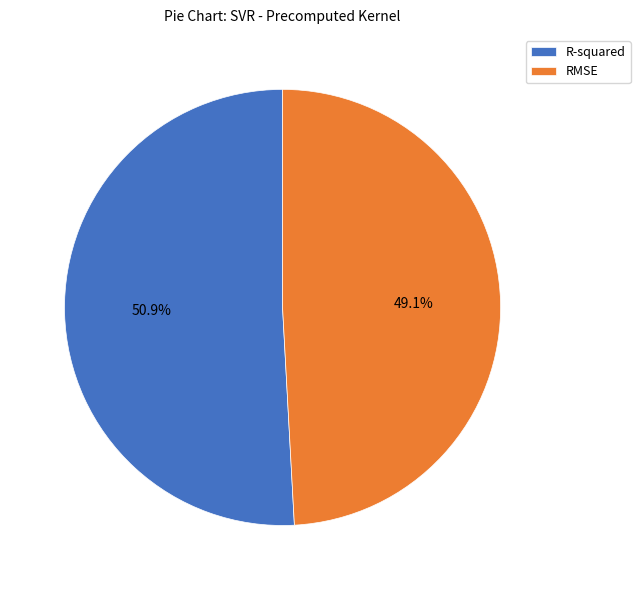

The RMSE slice represents 38% of the pie. True or false?

False